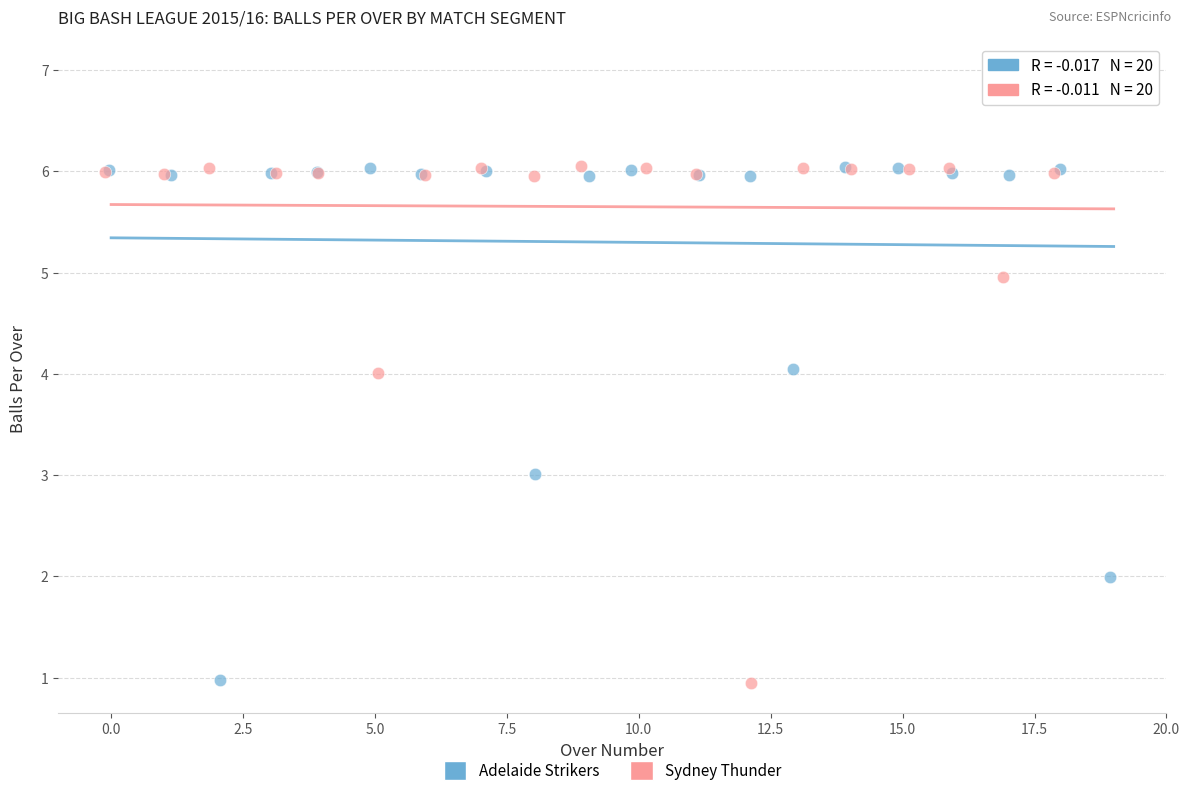

Which series has the largest Y range (max minus min)?

Sydney Thunder